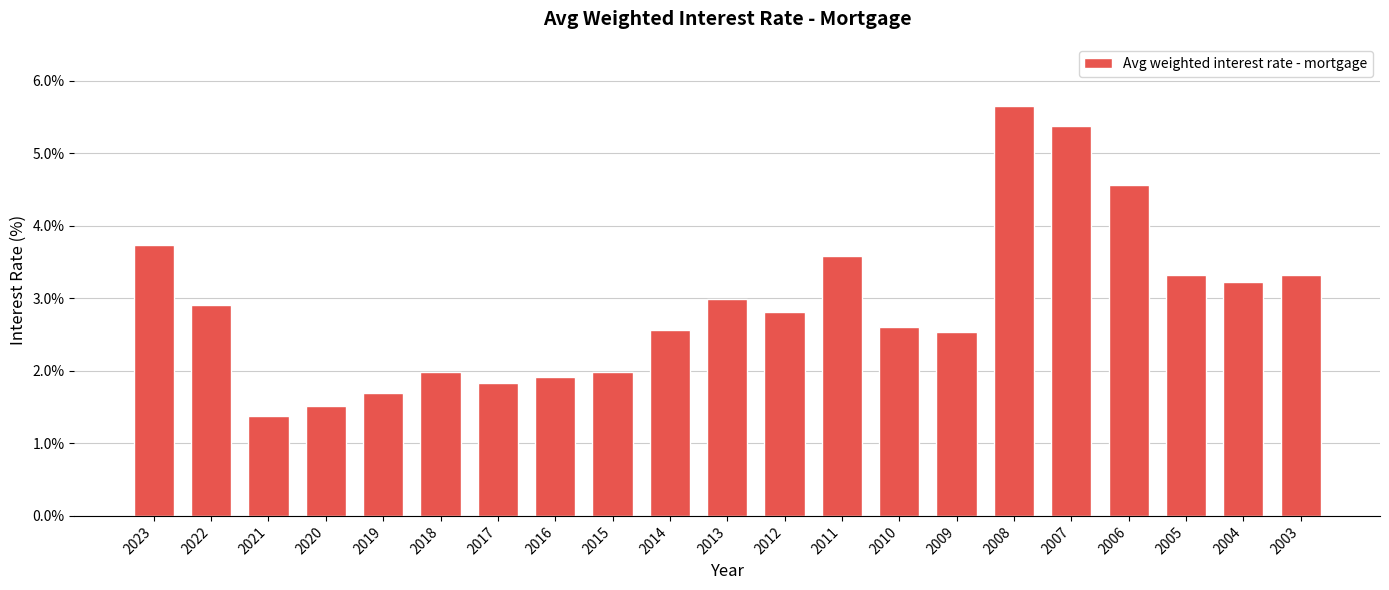

How many categories are shown in the chart?

21